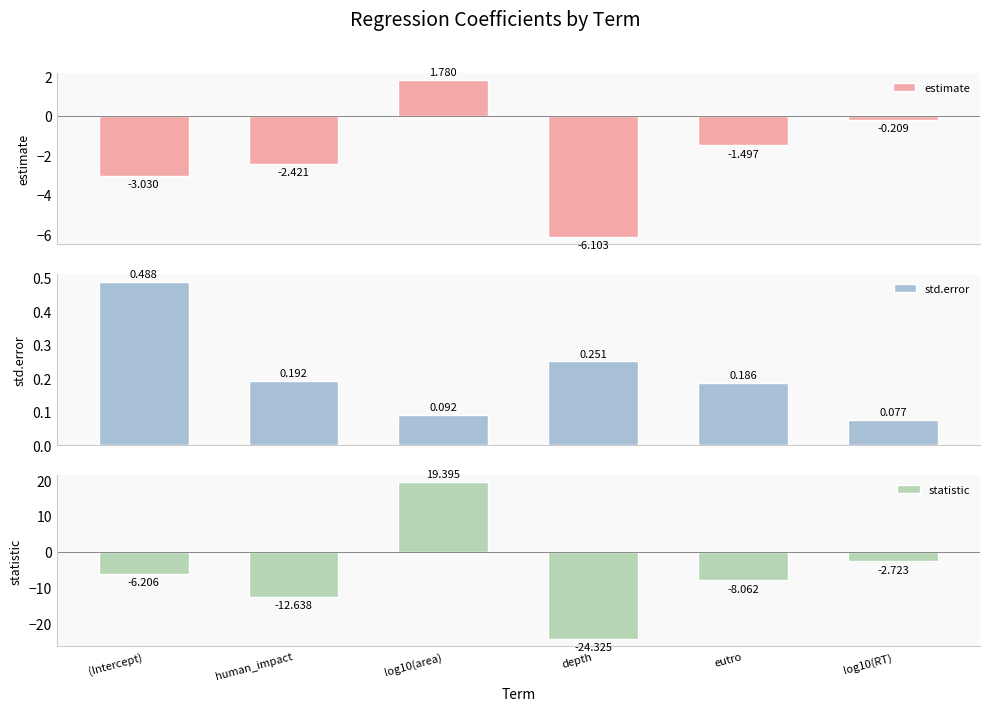

What is the minimum value shown in the chart?

-24.3